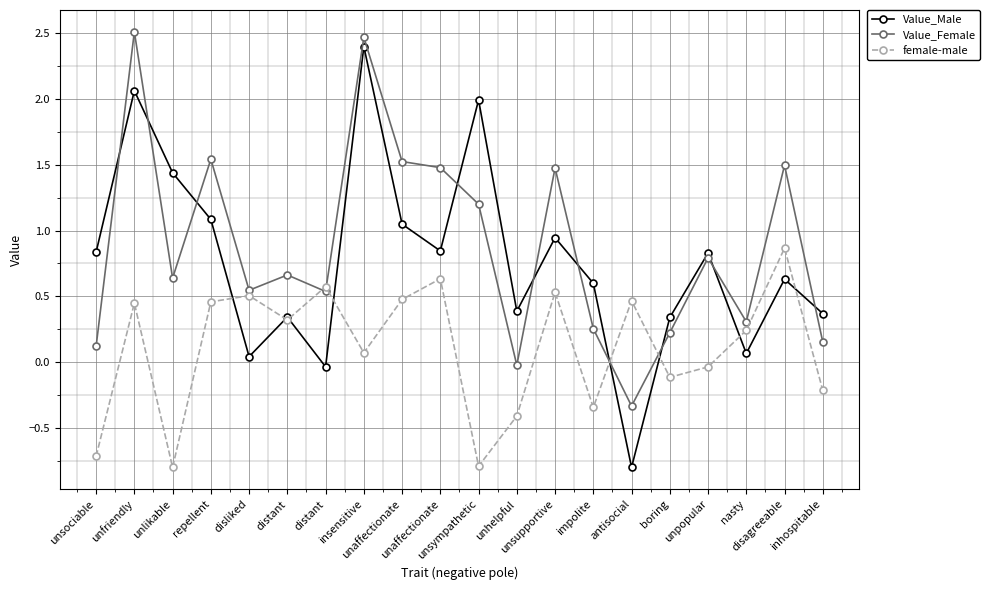

Which series changed the most between unlikable and distant?

female-male